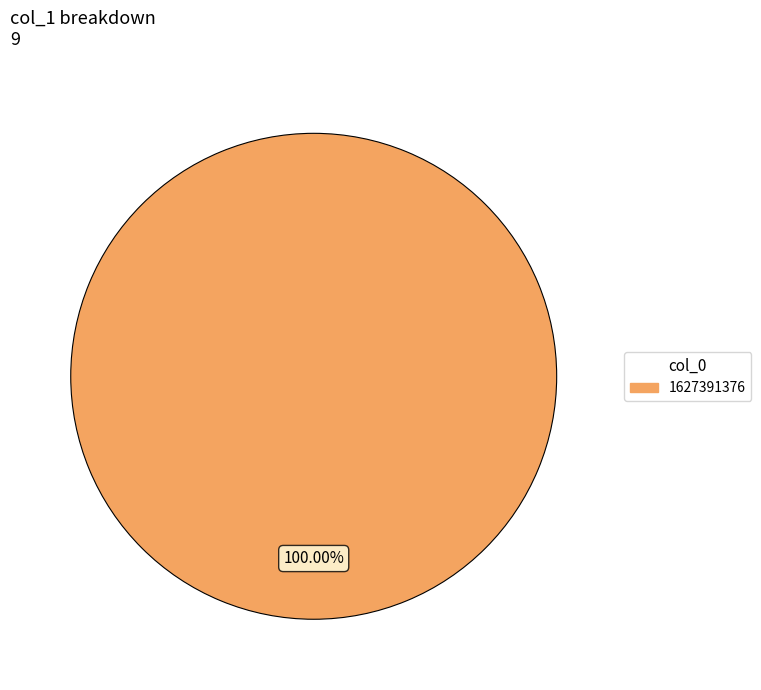

Is there any slice that represents more than half of the pie?

Yes